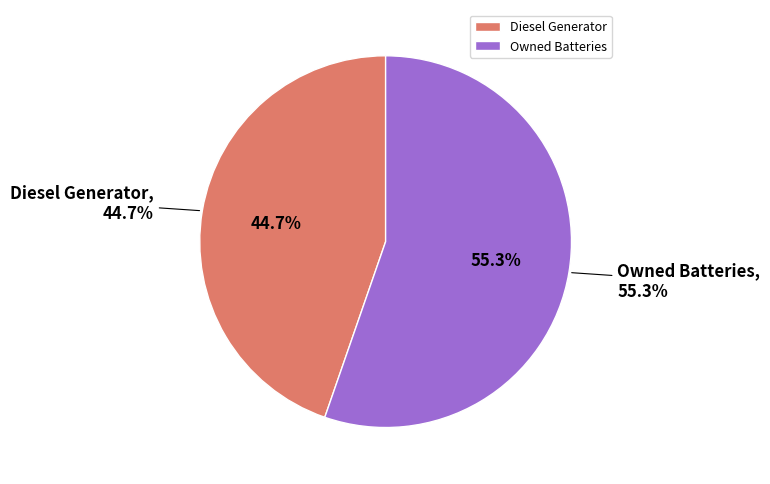

Is the sum of Owned PV and Owned Batteries greater than half?

Yes